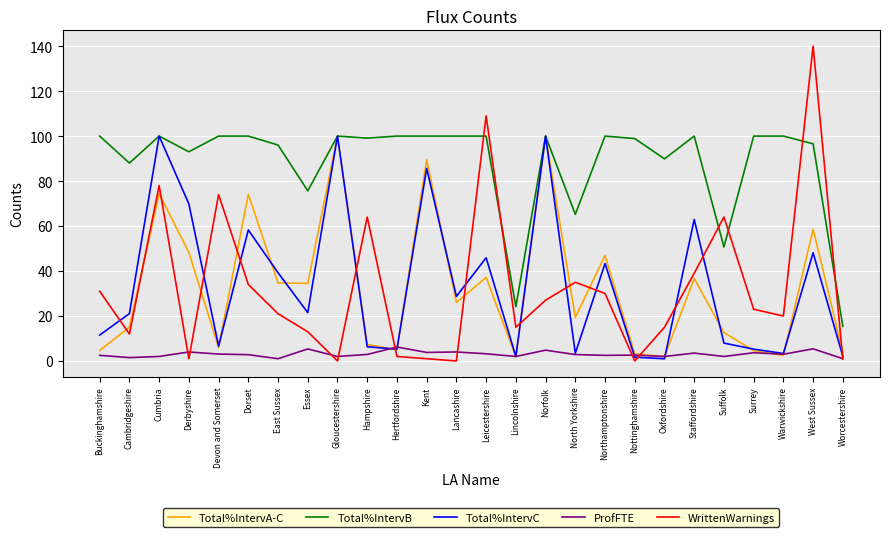

What is the minimum value for Total%IntervA-C?

1.8